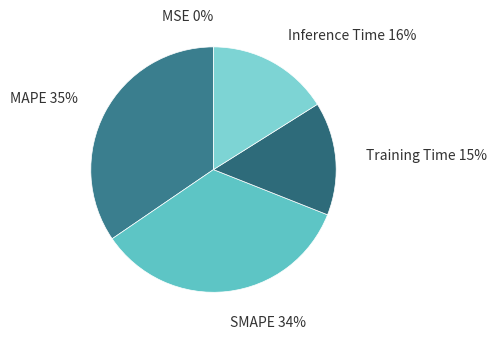

Does Training Time account for over 50% of the chart?

No